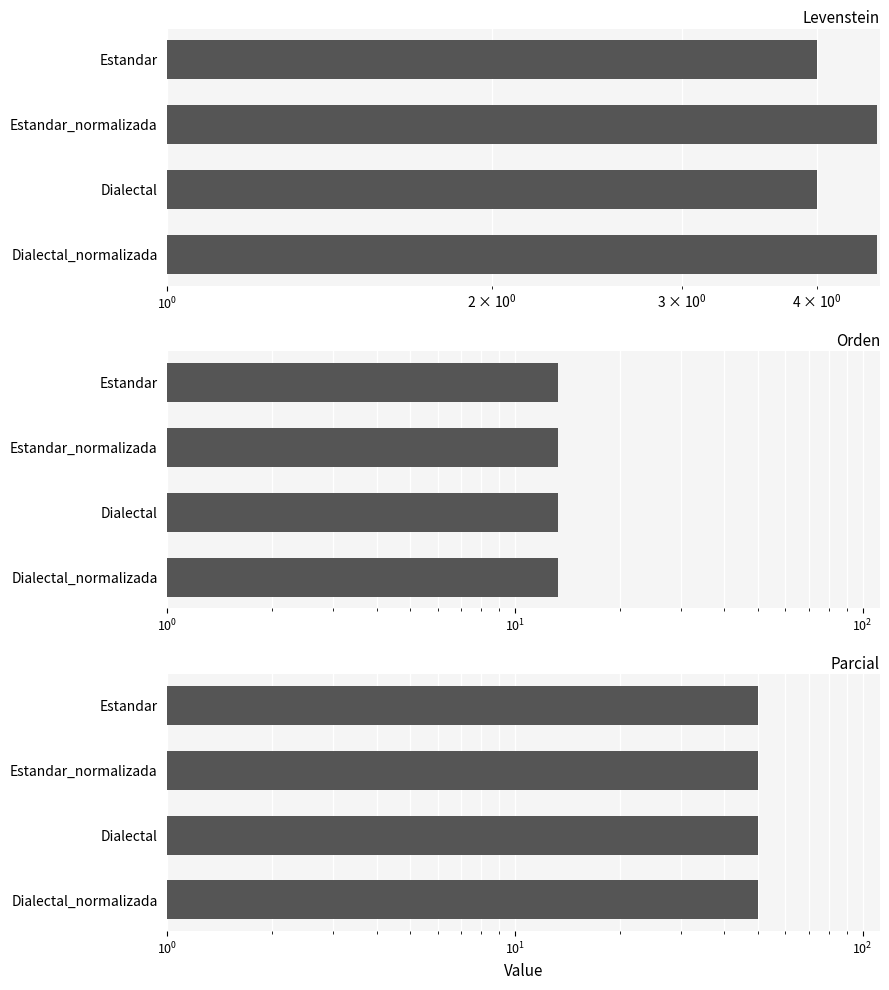

What position from the right is $\mathdefault{10^{0}}$?

3